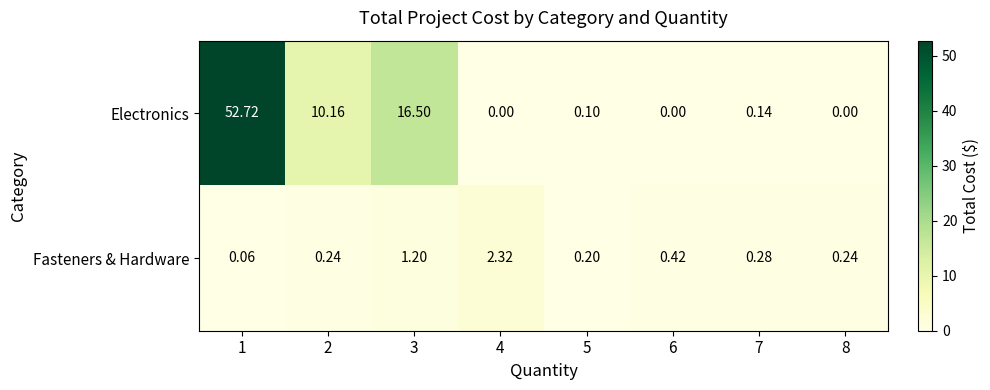

Rank the series by their average value, from highest to lowest.

Electronics, Fasteners & Hardware